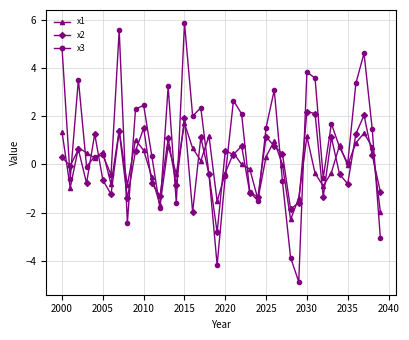

Rank the series by their maximum value, from lowest to highest.

x1, x2, x3